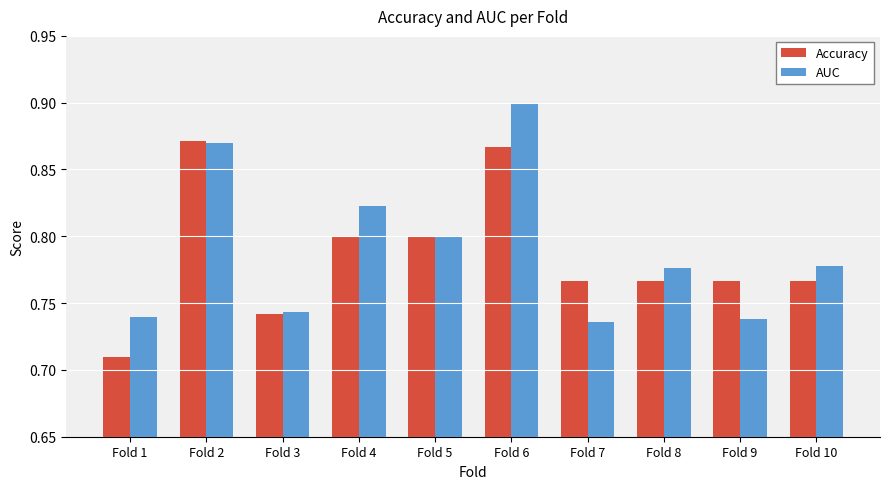

What is the total value across all series at Fold 2?

1.7